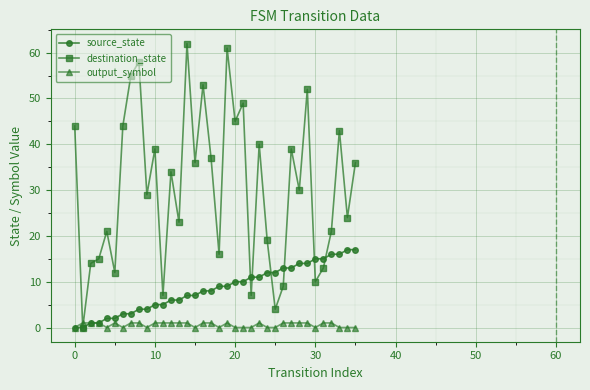

Does the chart have visible grid lines?

Yes